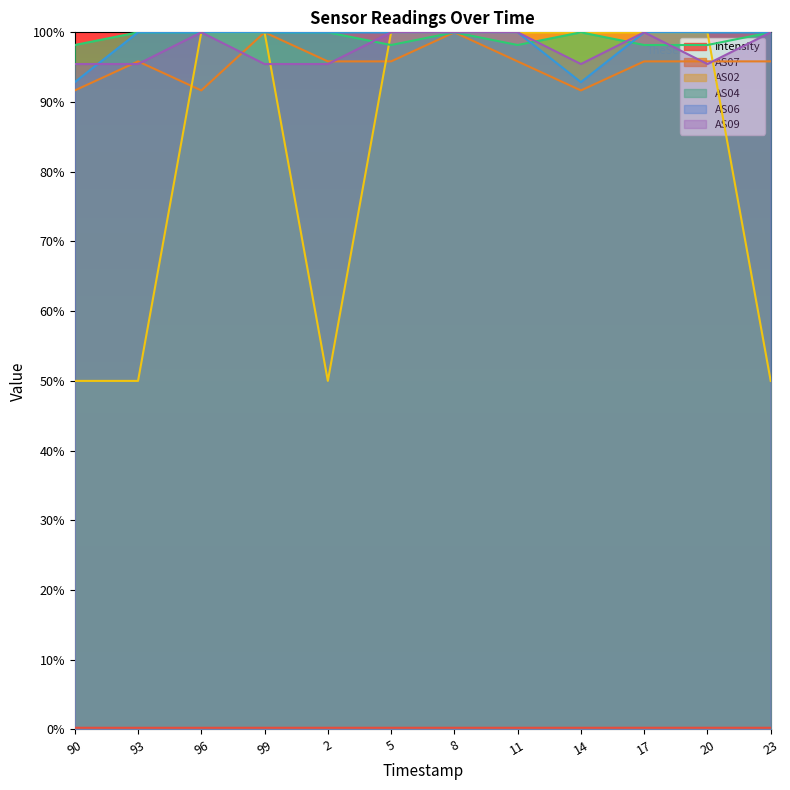

What is the value of the AS07 point at the 5th from the left?

95.8